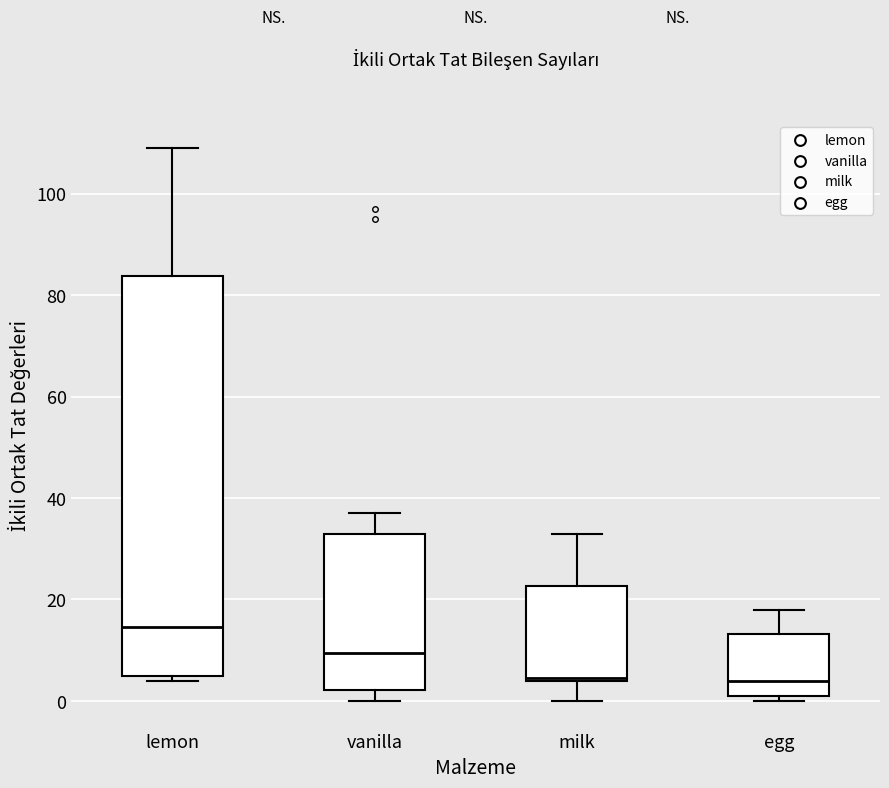

Reading left to right, read every box against the y-axis: the position of its median line, the range the box covers, and the ends of its whiskers. The values are not printed on the chart, so give them approximately, as read against the axis.

lemon: median 14, box 6 to 84, whiskers 4 to 110
vanilla: median 10, box 2 to 34, whiskers 0 to 38
milk: median 4, box 4 to 22, whiskers 0 to 34
egg: median 4, box 2 to 14, whiskers 0 to 18